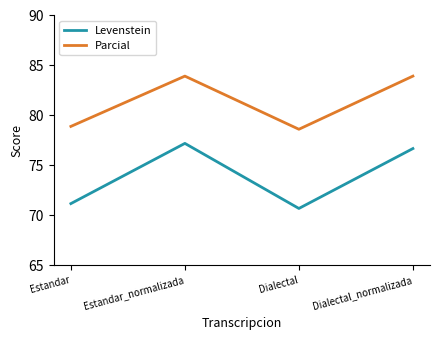

Rank the categories by Levenstein value from lowest to highest.

Dialectal, Estandar, Dialectal_normalizada, Estandar_normalizada